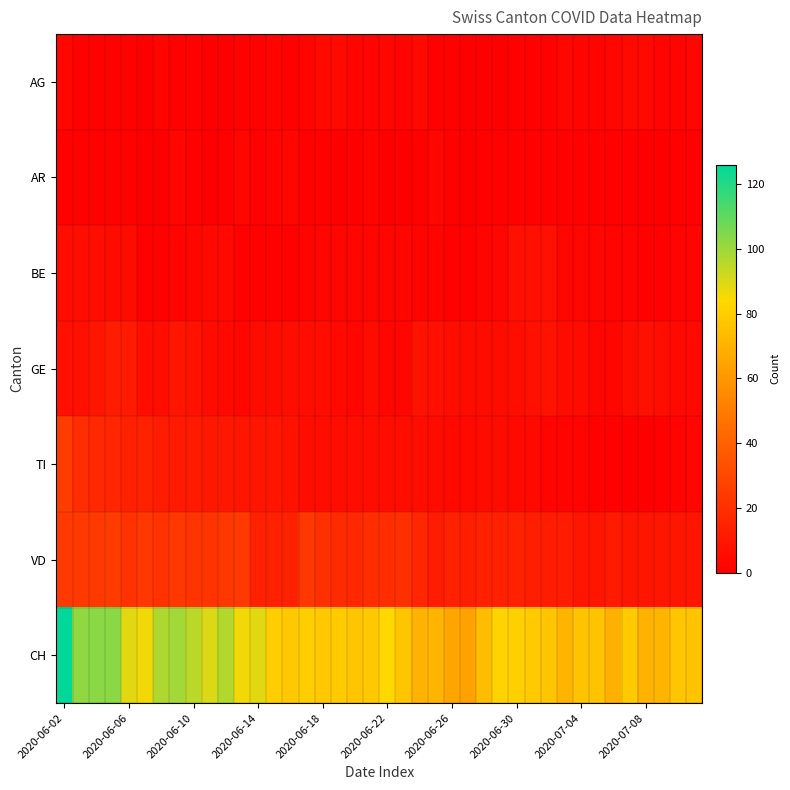

Which series has the largest range (max minus min)?

CH